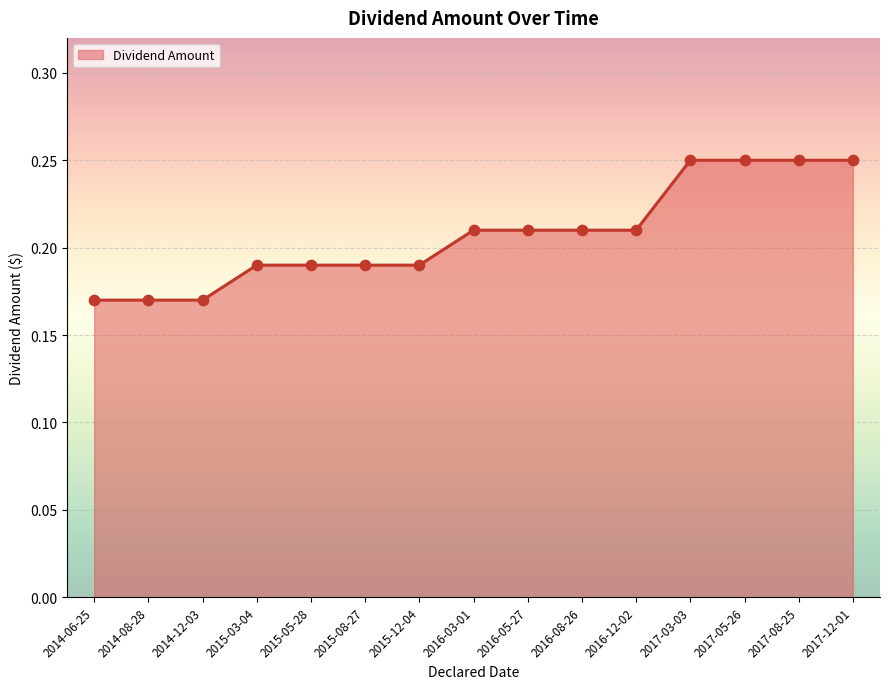

Which has a higher value, 2015-12-04 or 2017-05-26?

2017-05-26